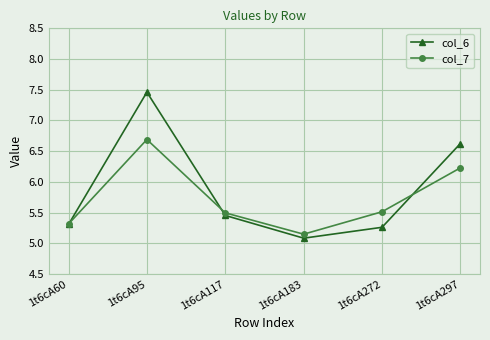

At which category is the sum across all series the highest?

1t6cA95